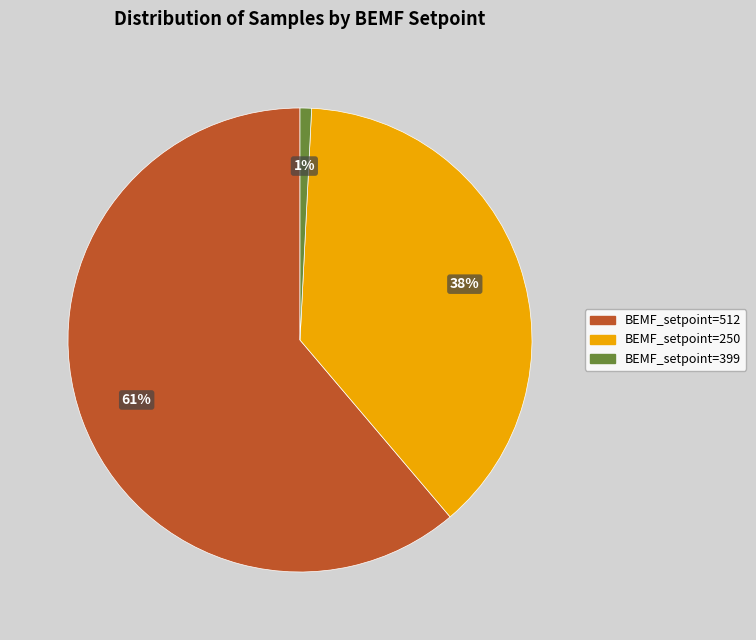

Rank the categories by value from highest to lowest.

BEMF_setpoint=512, BEMF_setpoint=250, BEMF_setpoint=399